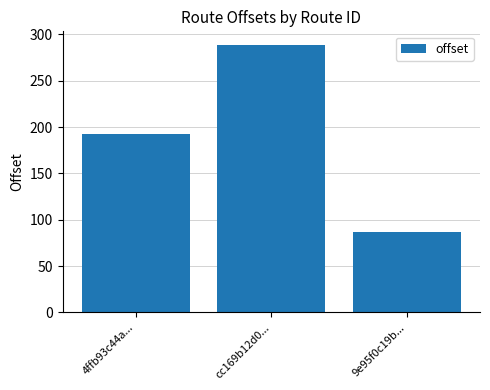

What is the value of the 2nd bar from the left?

288.8